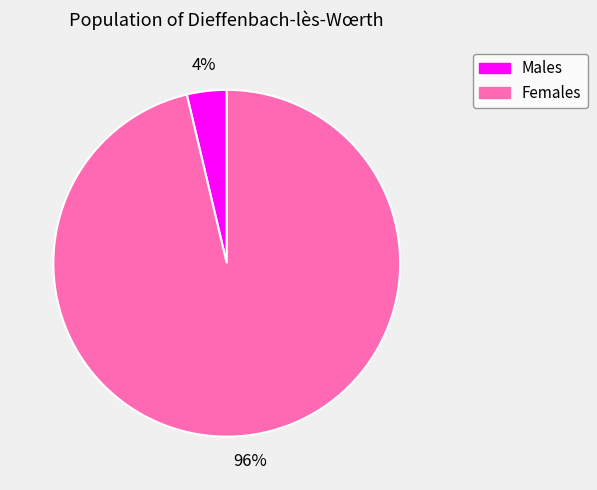

To the nearest percent, what is the average slice percentage?

50%